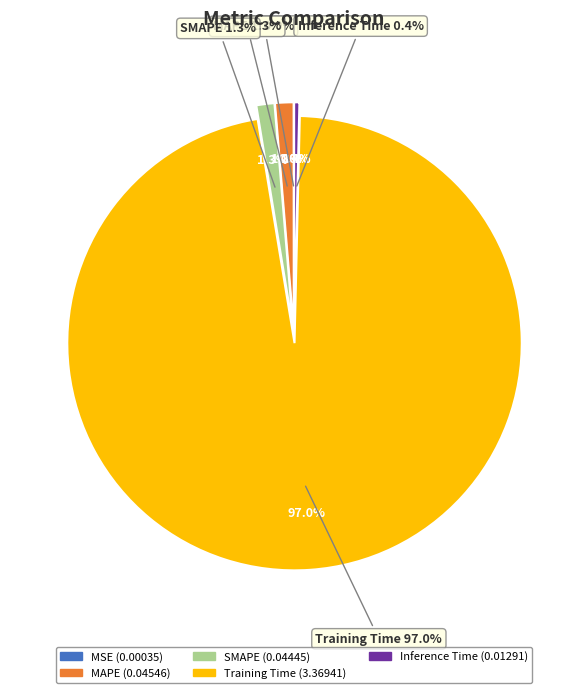

Rank the categories by value from lowest to highest.

MSE, Inference Time, SMAPE, MAPE, Training Time